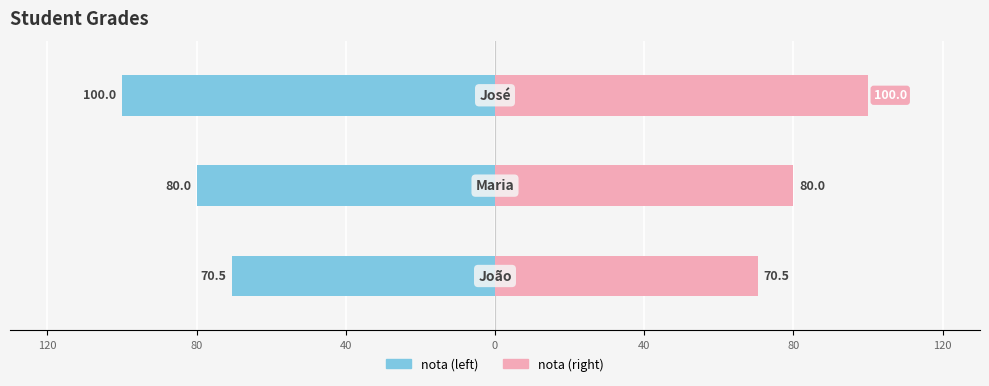

Reading right to left, list all the values displayed in this chart.

nota: -100.0	-80.0	-70.5
nota (right): 100.0	80.0	70.5